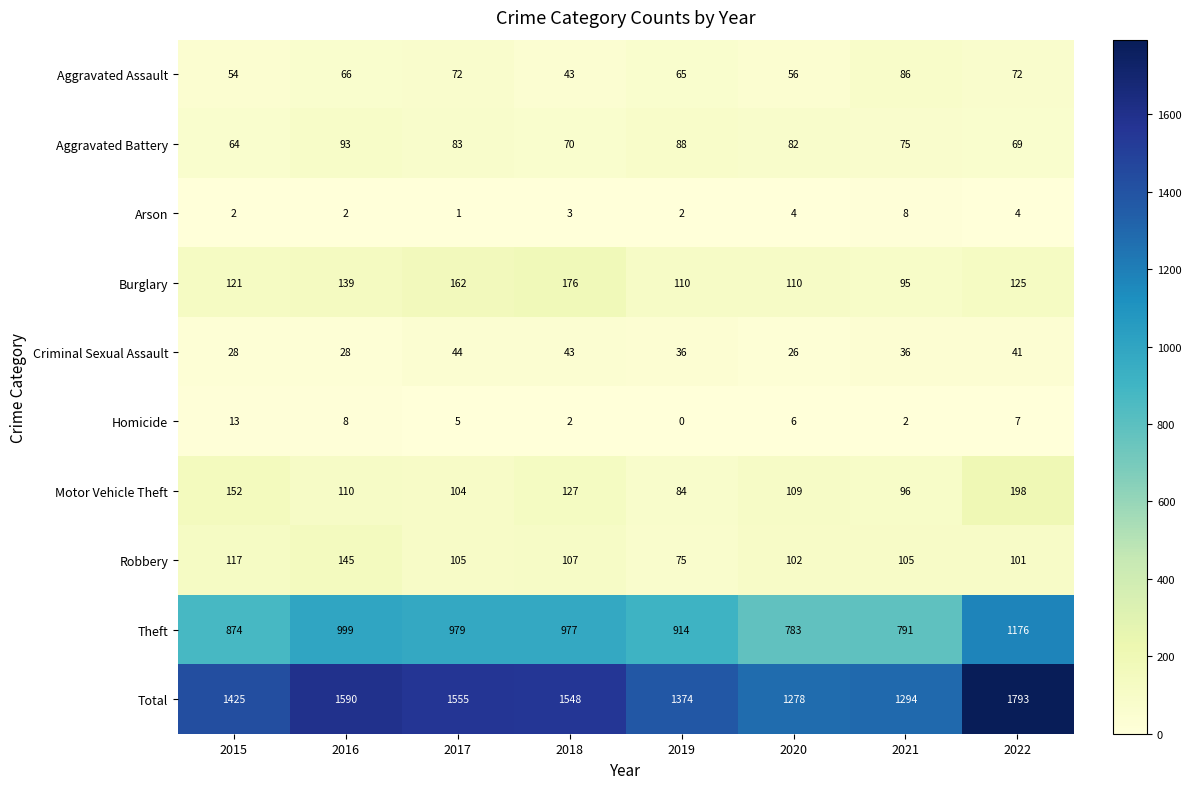

Which series has the largest range (max minus min)?

Total